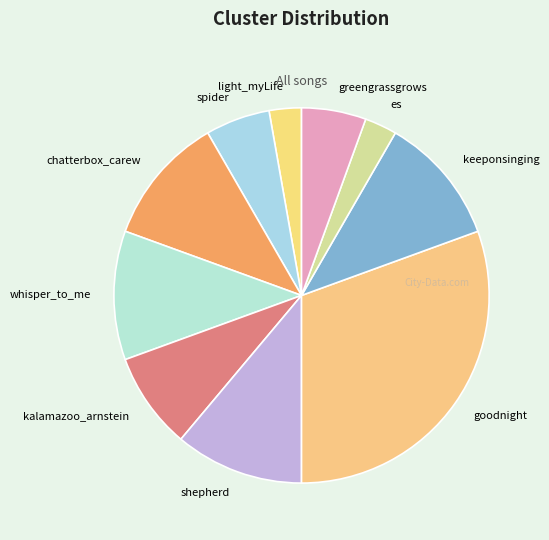

Does greengrassgrows represent more than half of the total?

No